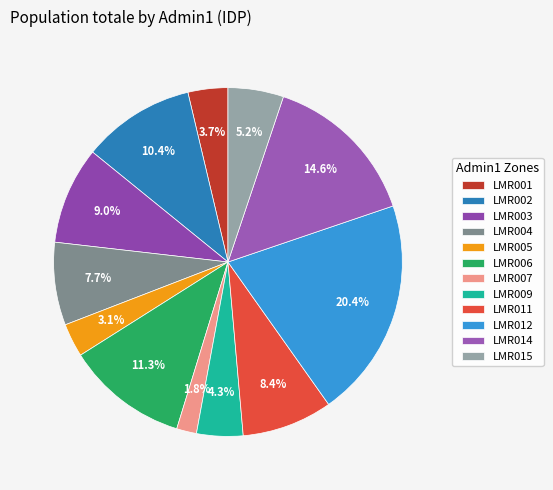

Which category has the smallest portion of the pie?

LMR007